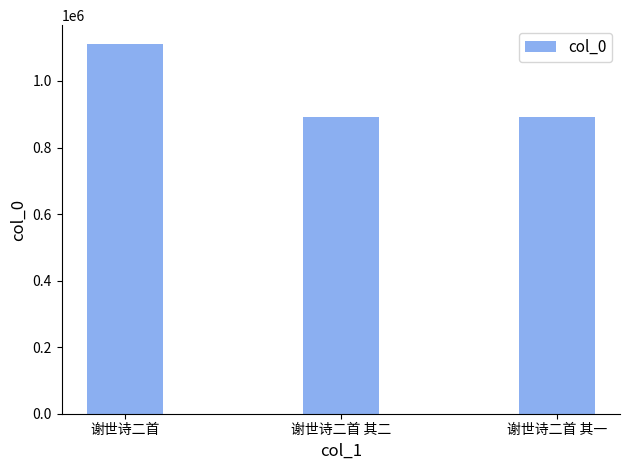

What is the maximum value shown in the chart?

1112020